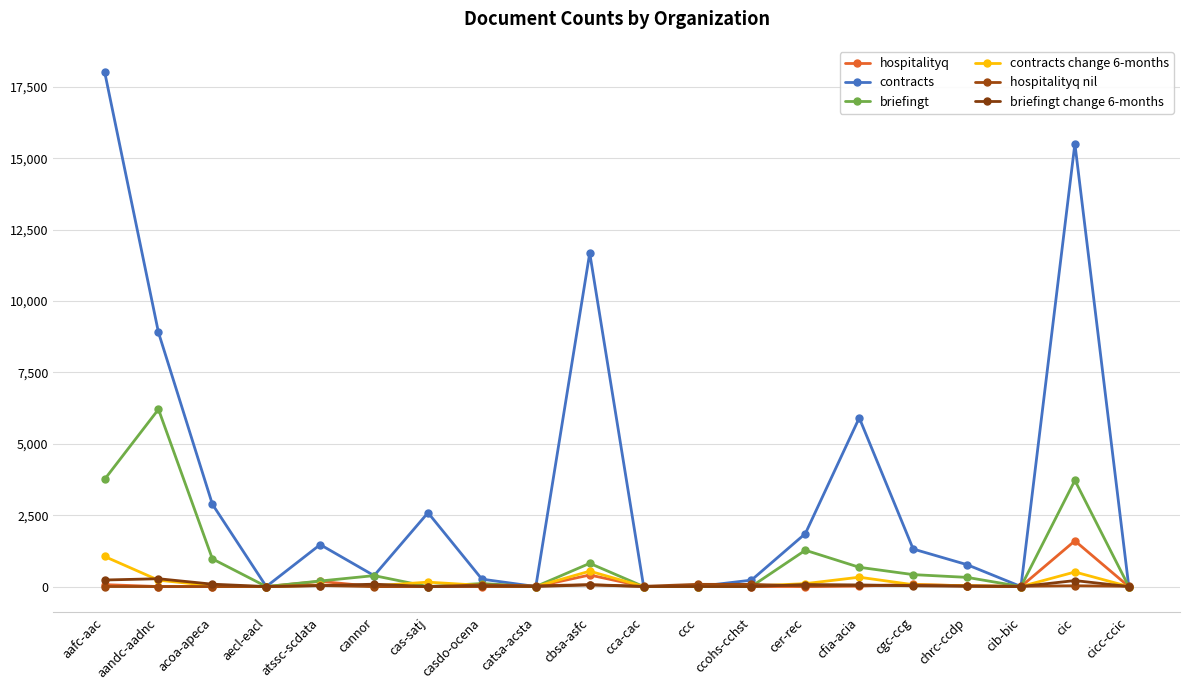

Does the chart have visible grid lines?

Yes